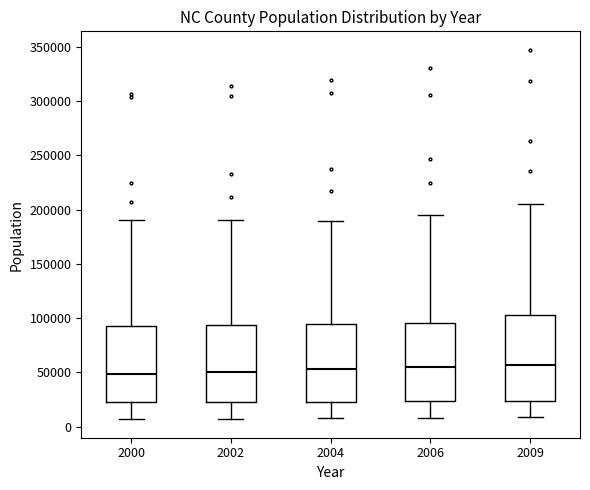

Which box is the tallest, from its lower edge to its upper edge?

2009